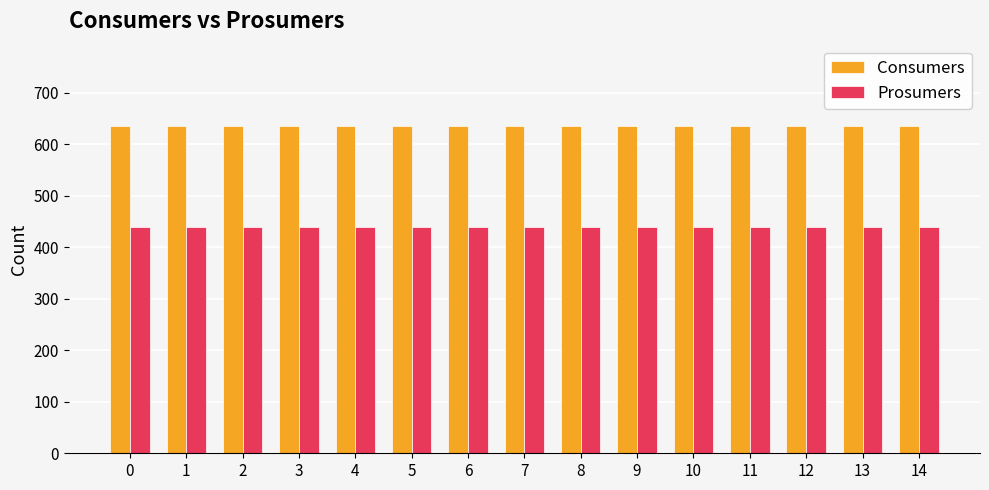

The Consumers series shows 635 at 10. True or false?

True